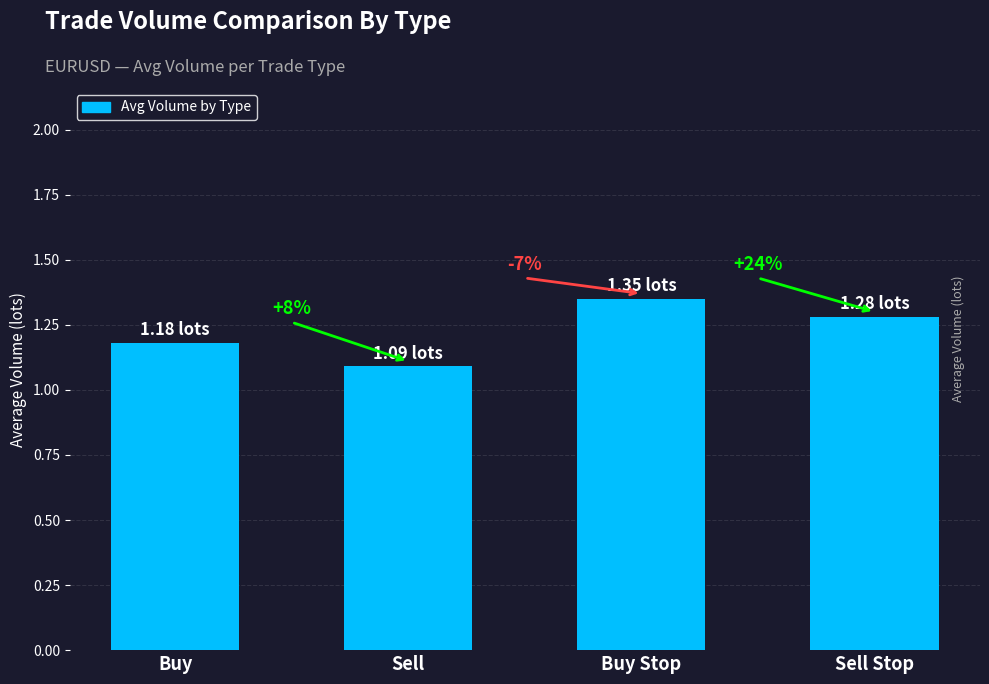

List the labels in order of value, largest first.

Buy Stop, Sell Stop, Buy, Sell